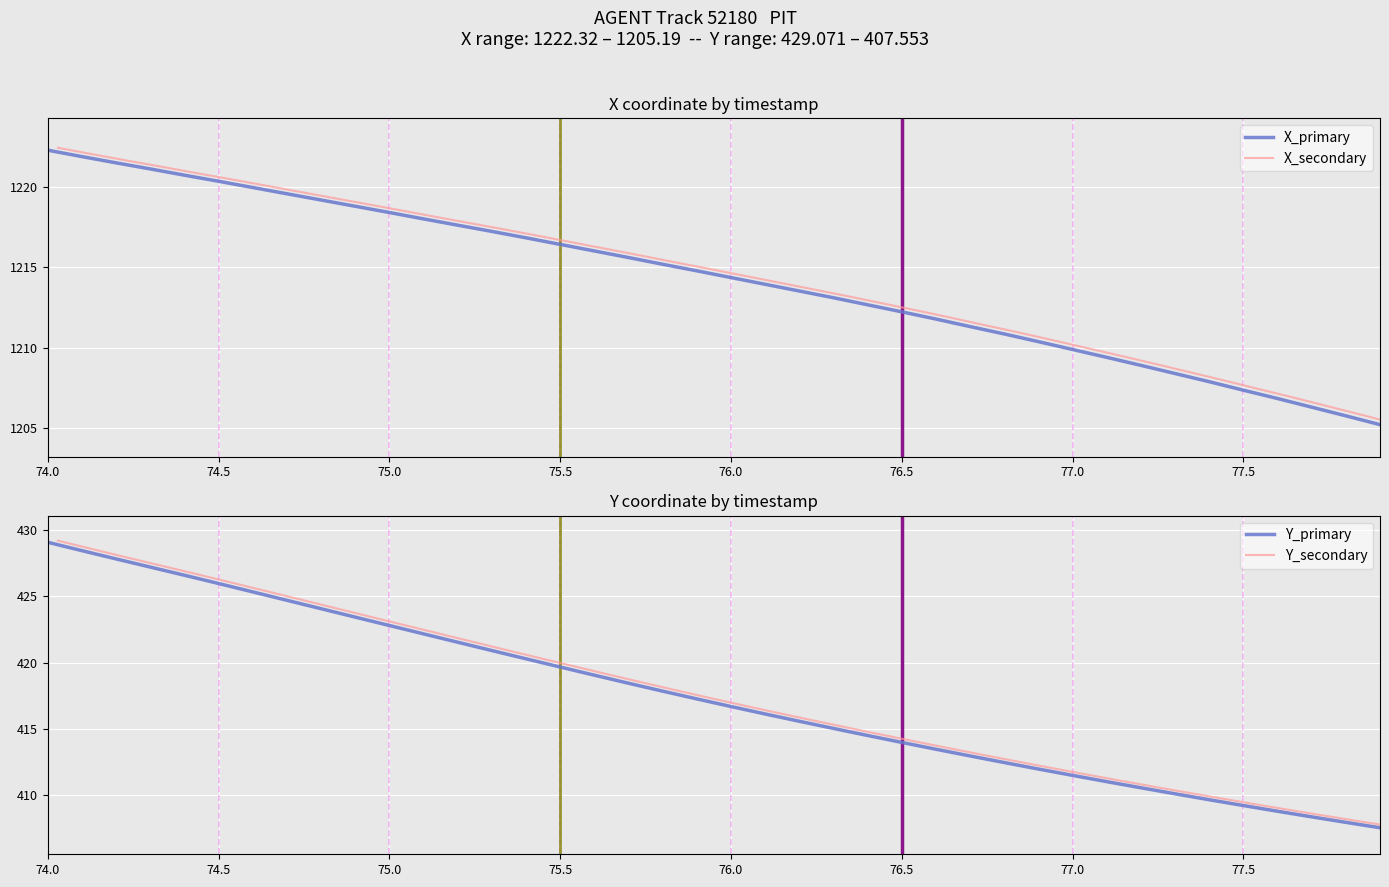

Is it true that X_primary equals 1222.3 at 74.0?

True